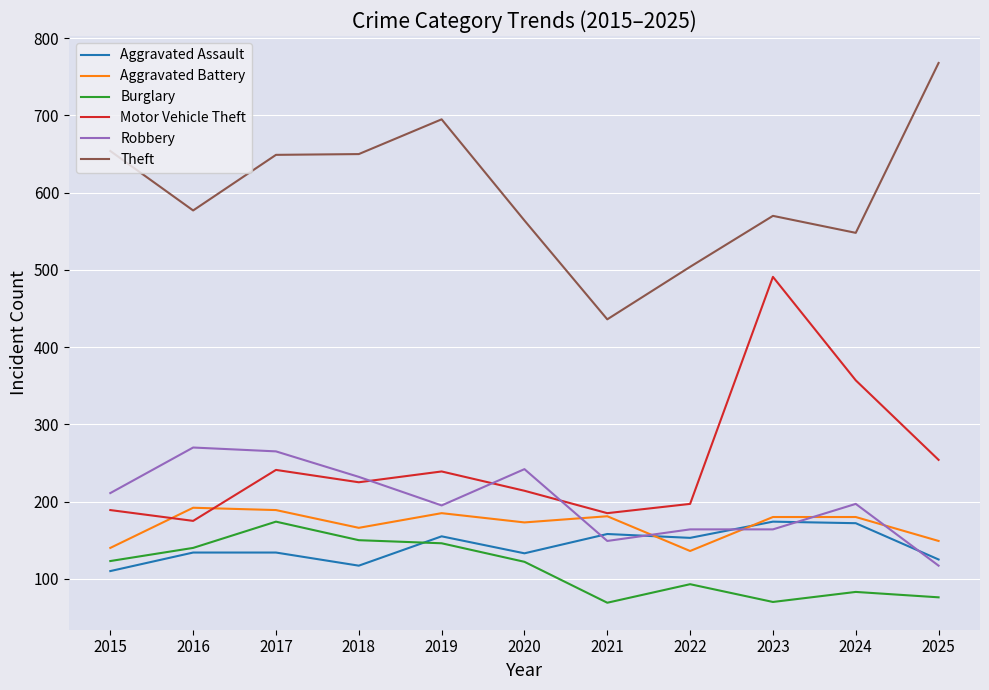

Which series has the largest total across all categories?

Theft